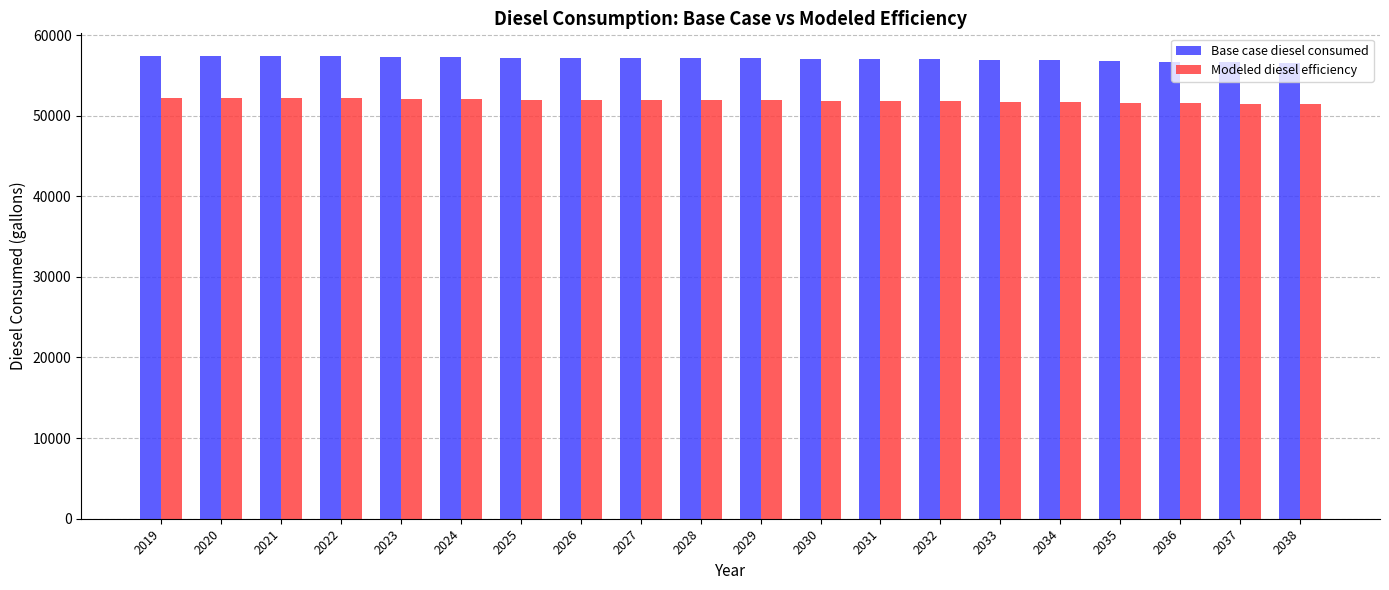

What is the sum of the Modeled diesel efficiency values at 2035 and 2023?

103684.6